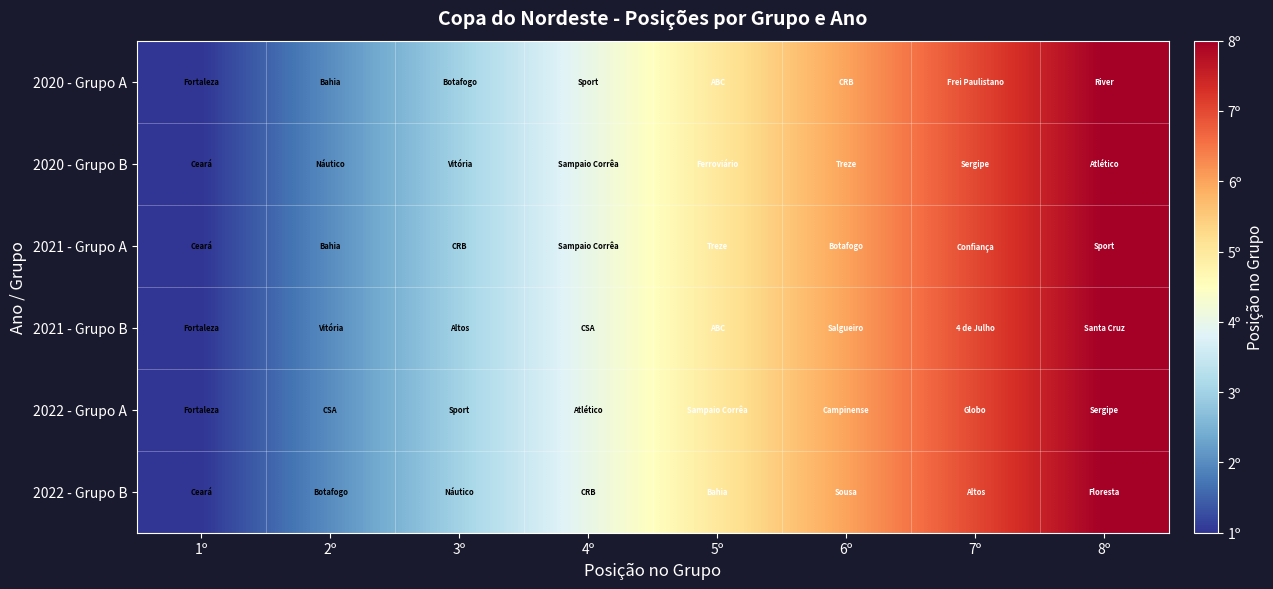

How many distinct data groups are displayed?

6